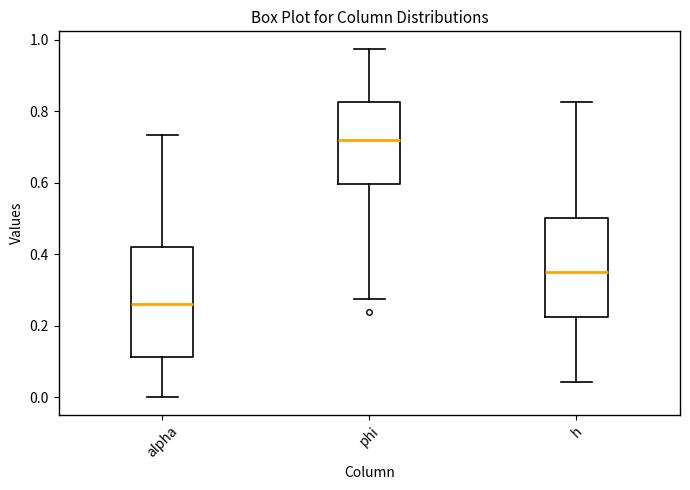

Reading left to right, transcribe this box plot: for each box, give where its median line is, the range the box spans, and where its two whiskers end, as read against the y-axis. The values are not printed on the chart, so give them approximately, as read against the axis.

alpha: median 0.26, box 0.12 to 0.42, whiskers 0.00 to 0.74
phi: median 0.72, box 0.60 to 0.82, whiskers 0.28 to 0.98
h: median 0.36, box 0.22 to 0.50, whiskers 0.04 to 0.82